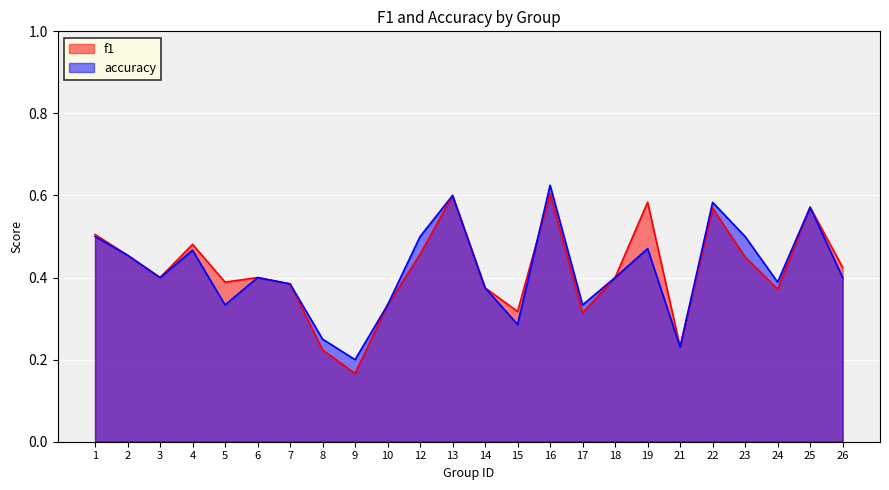

Which series has the widest spread of values?

f1